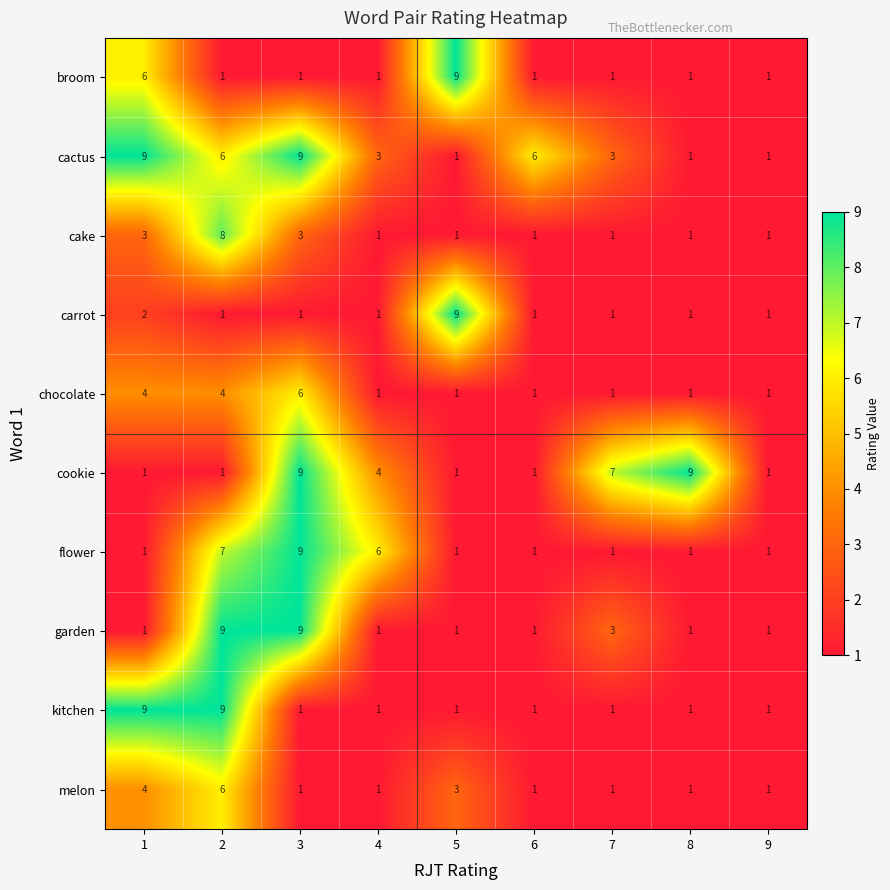

Is it true that broom equals 0 at 7?

False